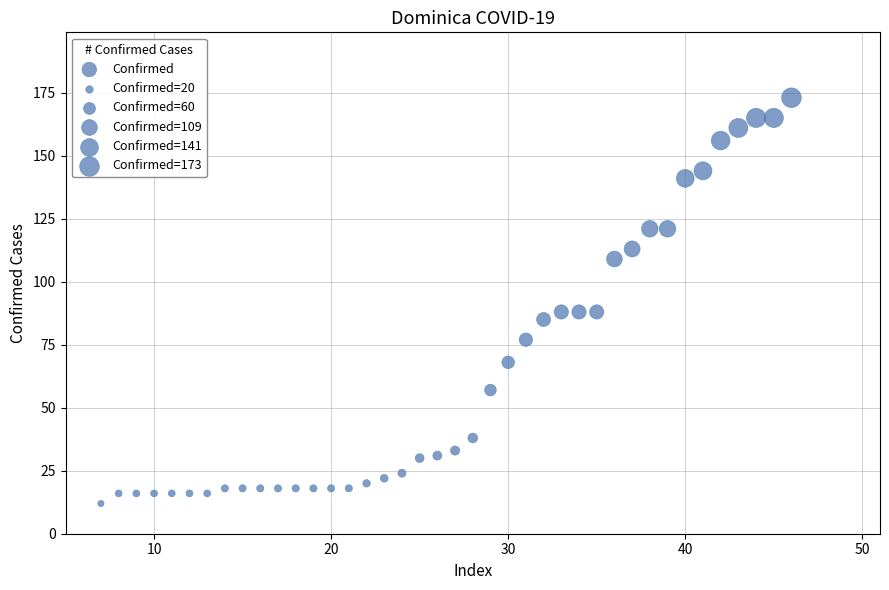

What is the range of X values (max minus min)?

39